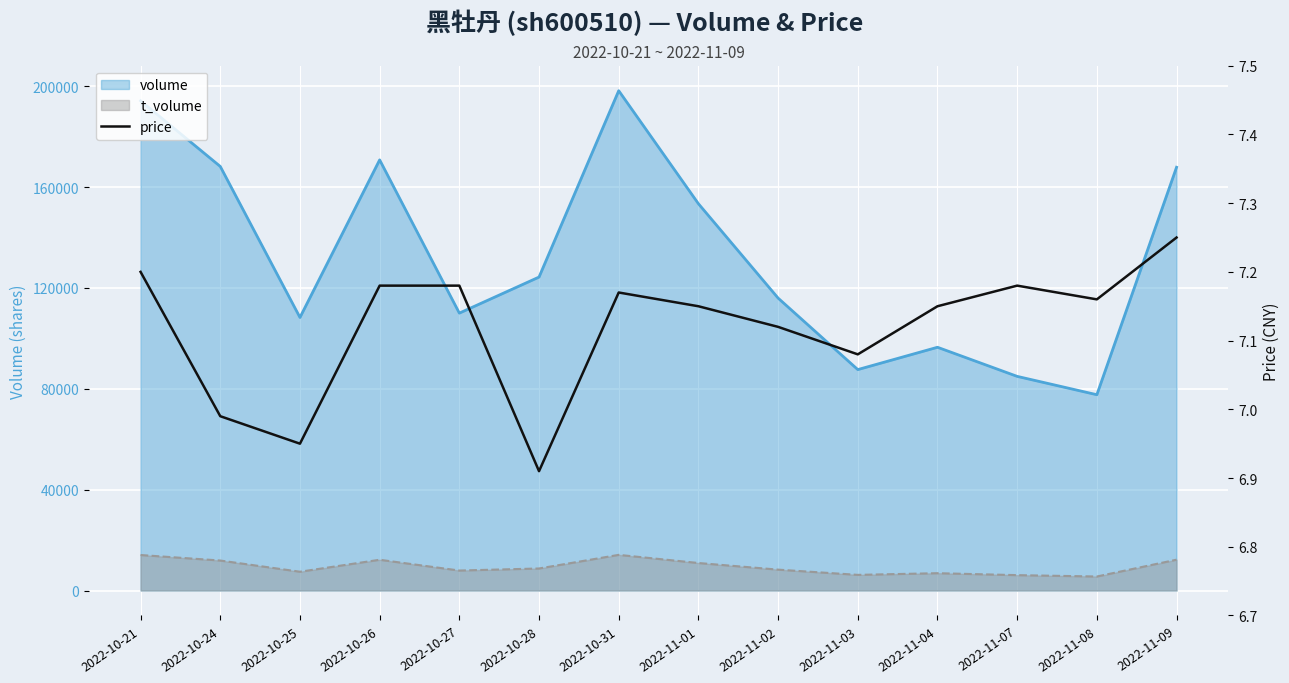

How many interior local valleys (lower than both neighbors) does the data have?

4